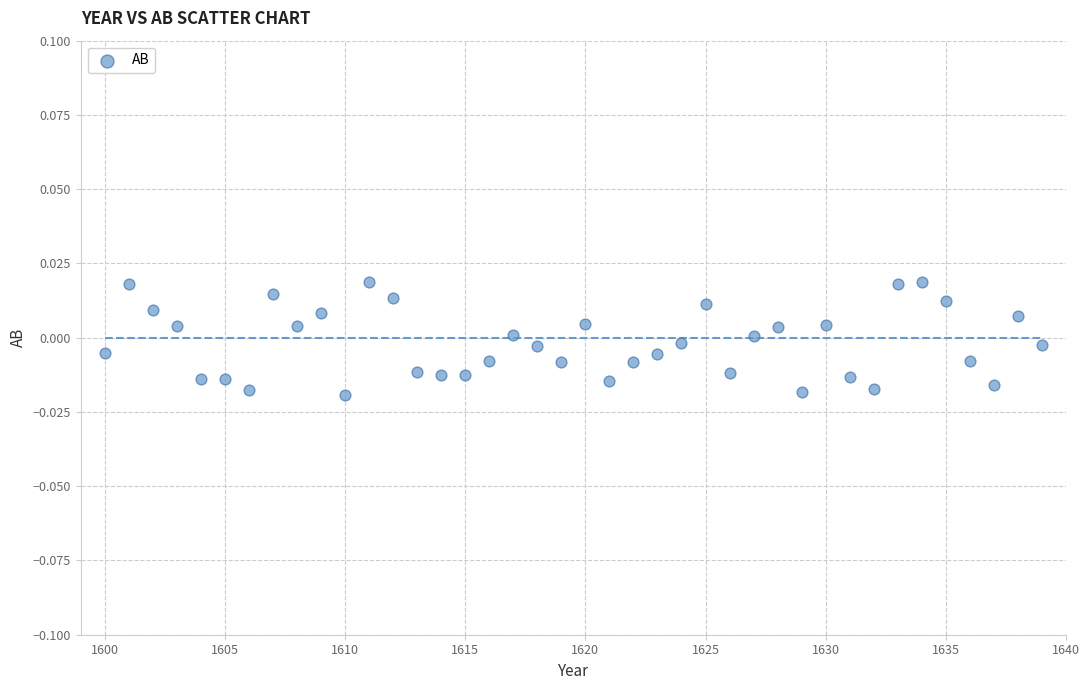

What is the range of X values (max minus min)?

39.0